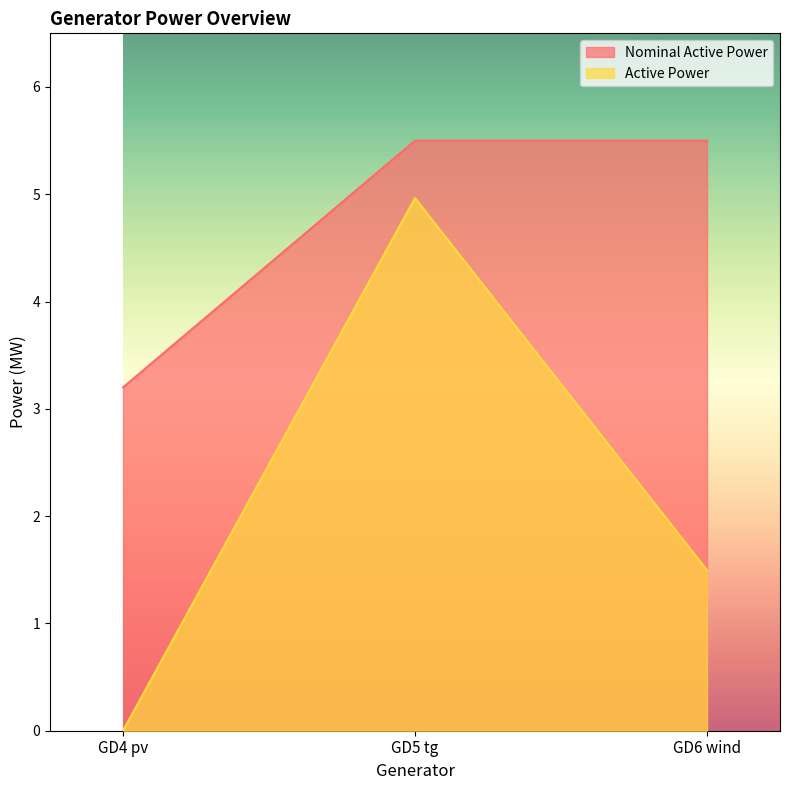

What is the average value of the Nominal Active Power series?

4.7